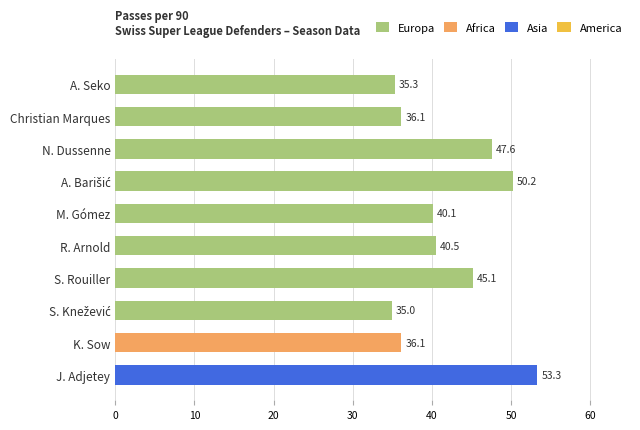

The value at A. Seko is 52.3. True or false?

False